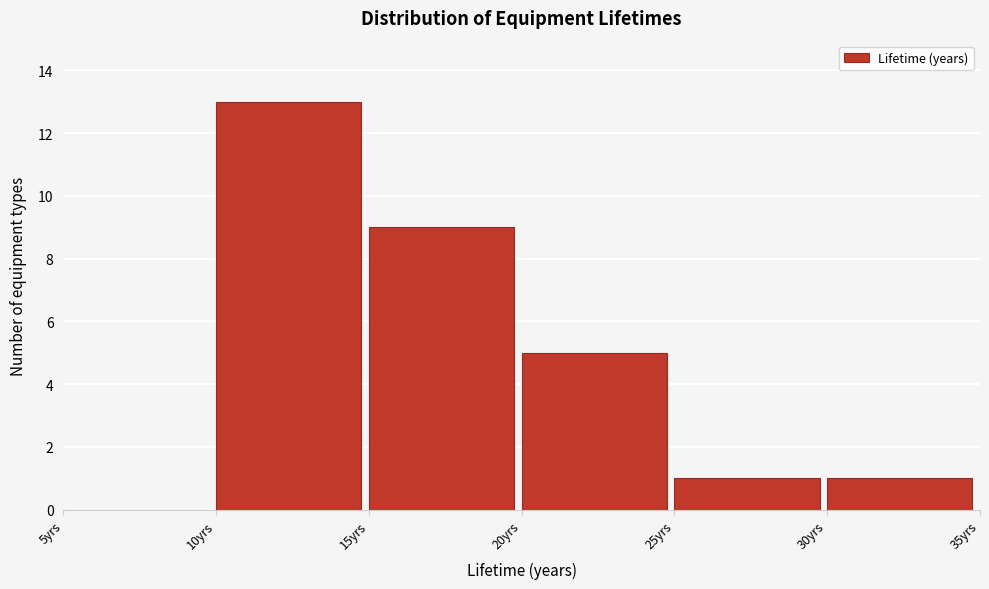

Reading left to right, list every bar in this chart as the range it spans on the x-axis followed by its height. The values are not printed on the chart, so give them approximately, as read against the axis.

5 to 10: 0
10 to 15: 13
15 to 20: 9
20 to 25: 5
25 to 30: 1
30 to 35: 1